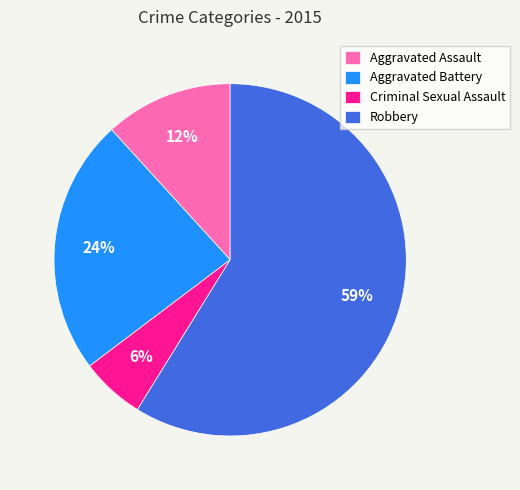

Which category has the biggest portion of the pie?

Robbery